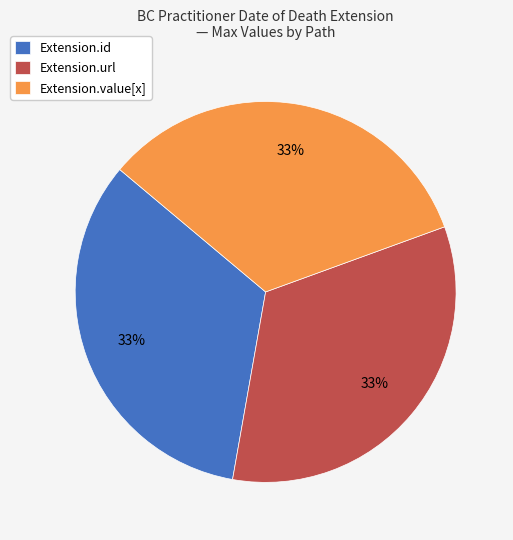

Is there a majority slice in this chart?

No